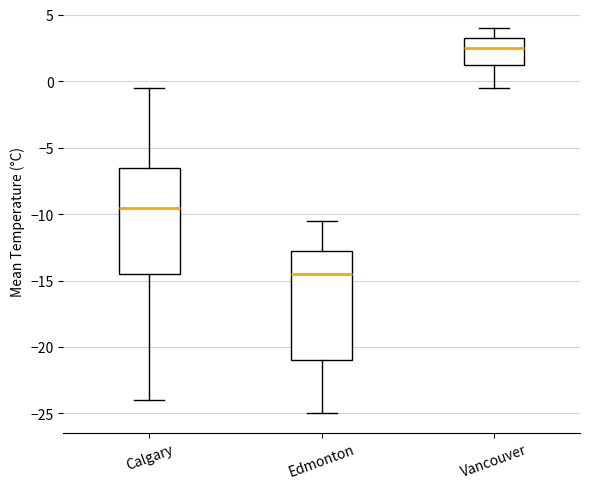

Which box has the lowest median line?

Edmonton